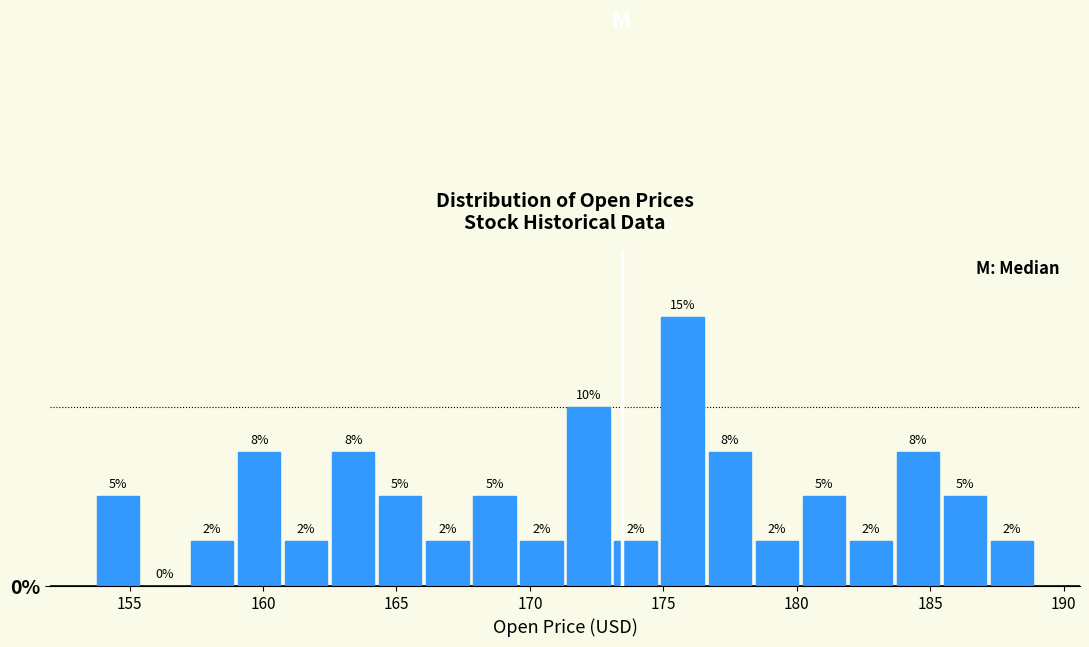

Around what value on the x-axis is the tallest bar? Give the approximate position of its centre, as read against the axis.

175.5